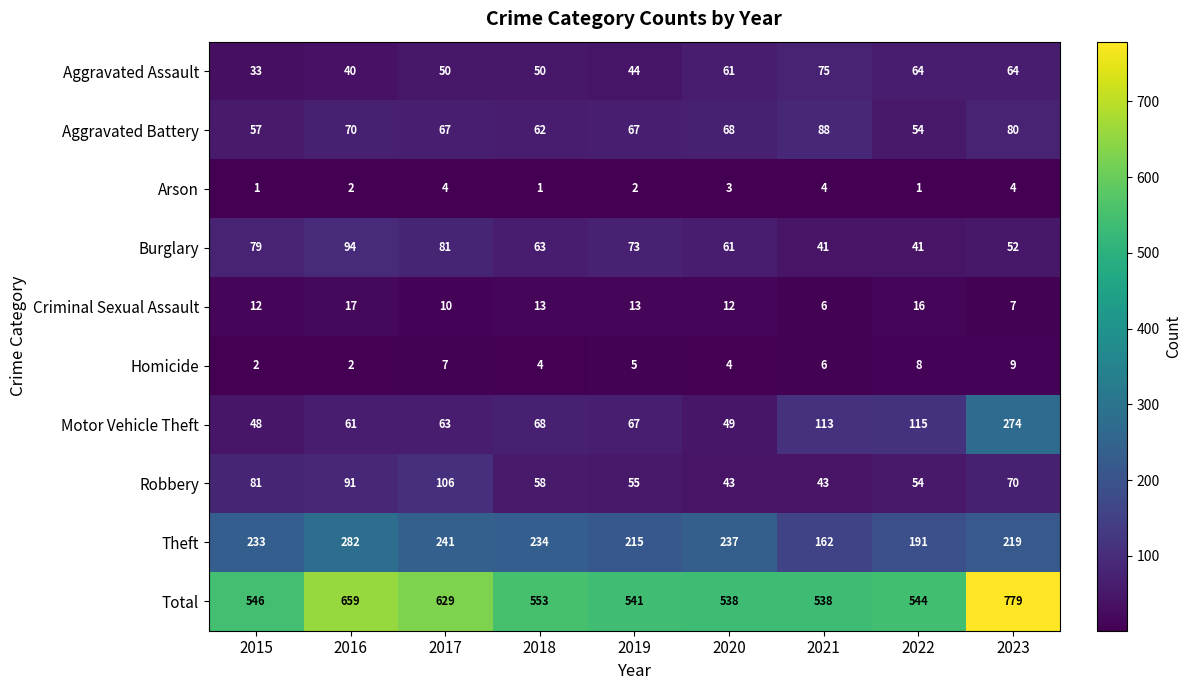

The Criminal Sexual Assault series shows 7 at 2018. True or false?

False